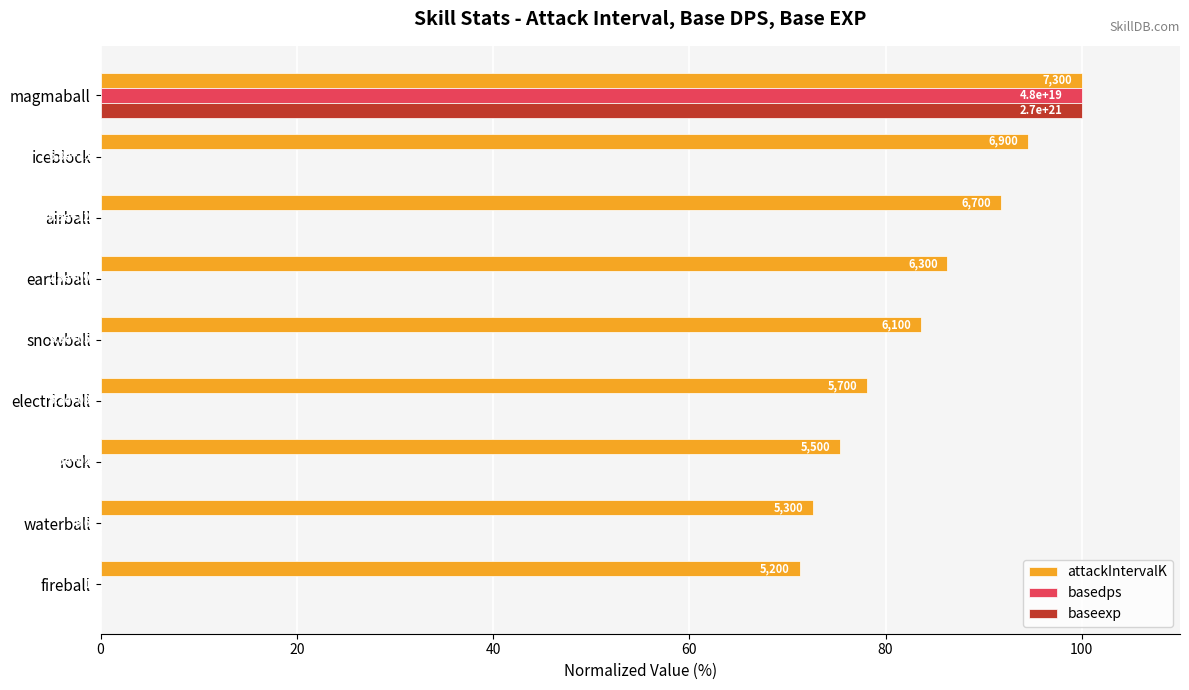

Reading left to right, transcribe all the data shown in this chart.

attackIntervalK: 71.2	72.6	75.3	78.1	83.6	86.3	91.8	94.5	100.0
basedps: 0.0	0.0	0.0	0.0	0.0	0.0	0.0	0.0	100.0
baseexp: 0.0	0.0	0.0	0.0	0.0	0.0	0.0	0.0	100.0